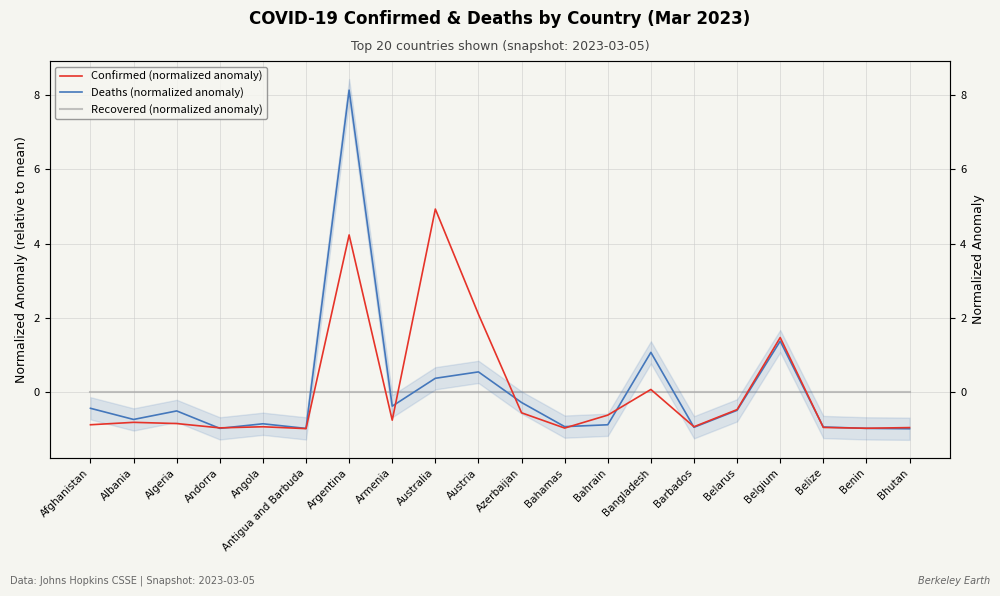

What is the label of the 9th point from the left?

Australia